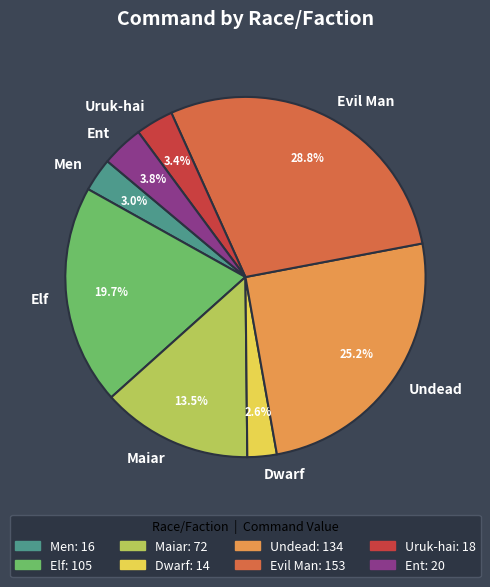

Does any single category account for the majority?

No